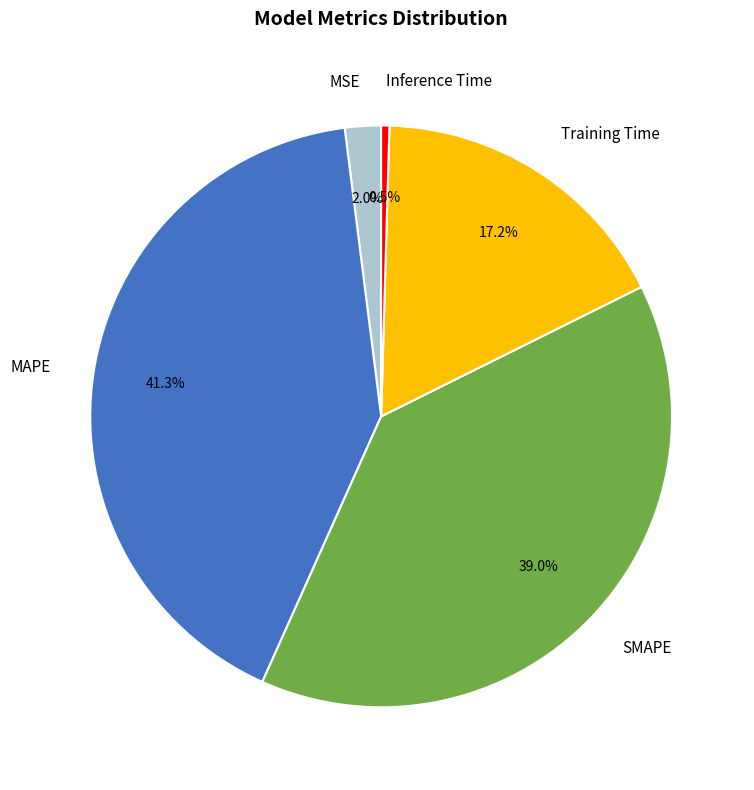

Does any single category account for the majority?

No